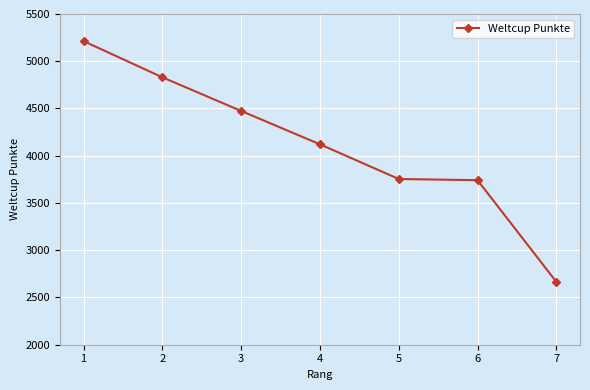

Where does the data first go above 4121?

1